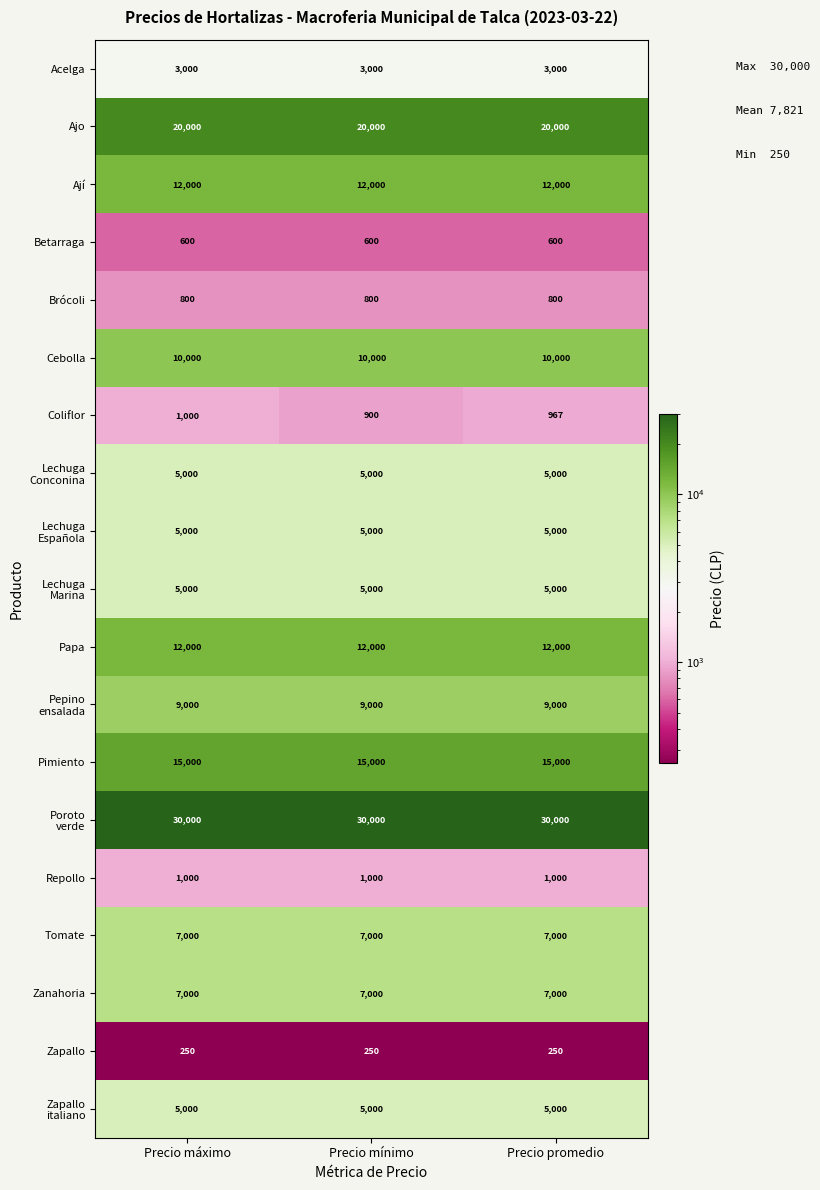

Is it true that Zanahoria equals 7000 at Precio mínimo?

True